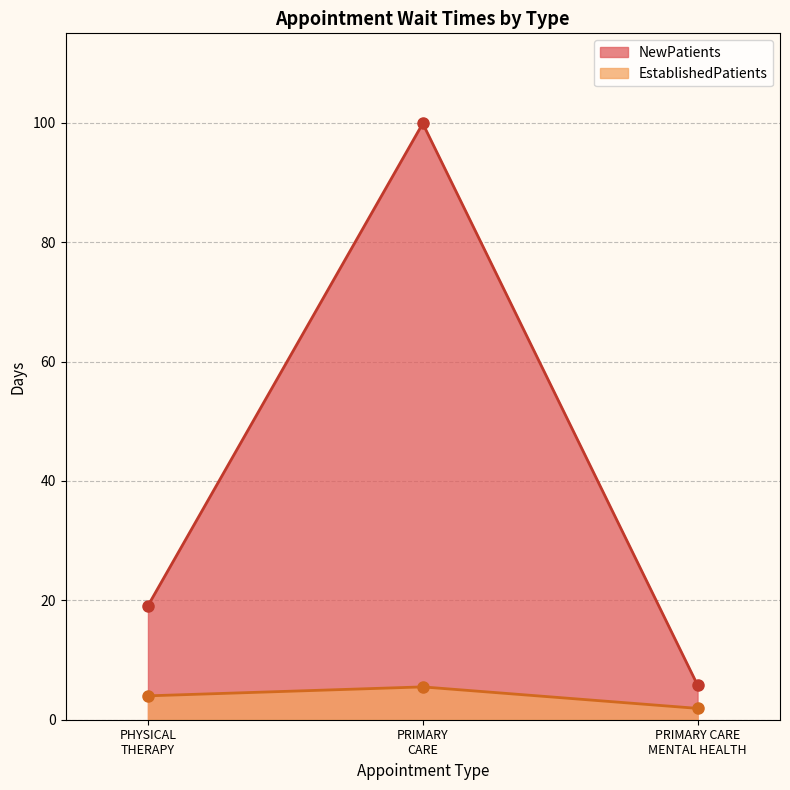

What is the difference between the highest and lowest values at PRIMARY CARE?

94.4